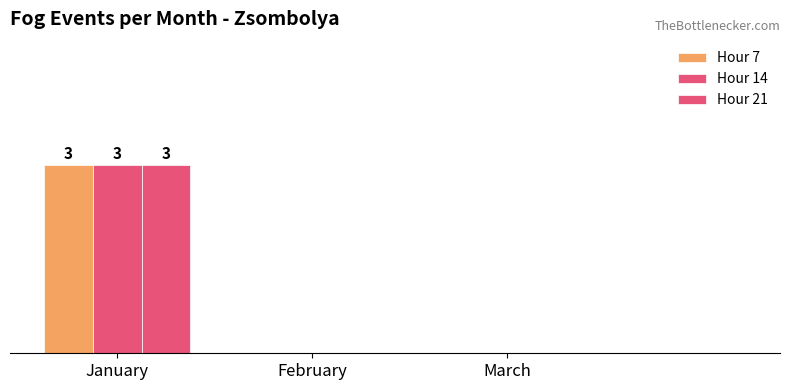

At which label does Hour 14 reach its peak?

January